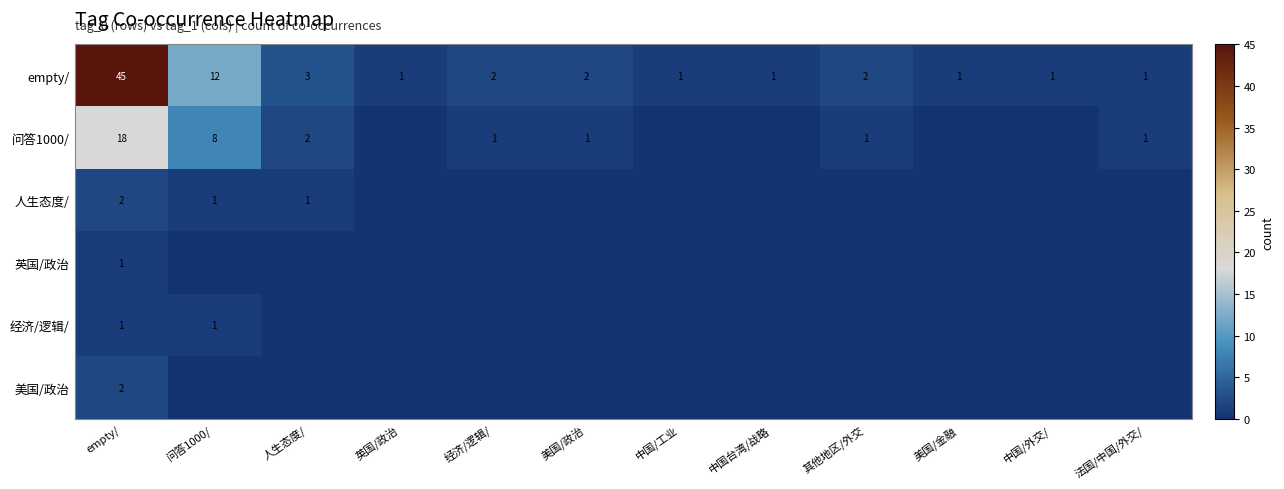

Is the value of empty/ at 经济/逻辑/ greater than the value of 问答1000/ at 经济/逻辑/?

Yes